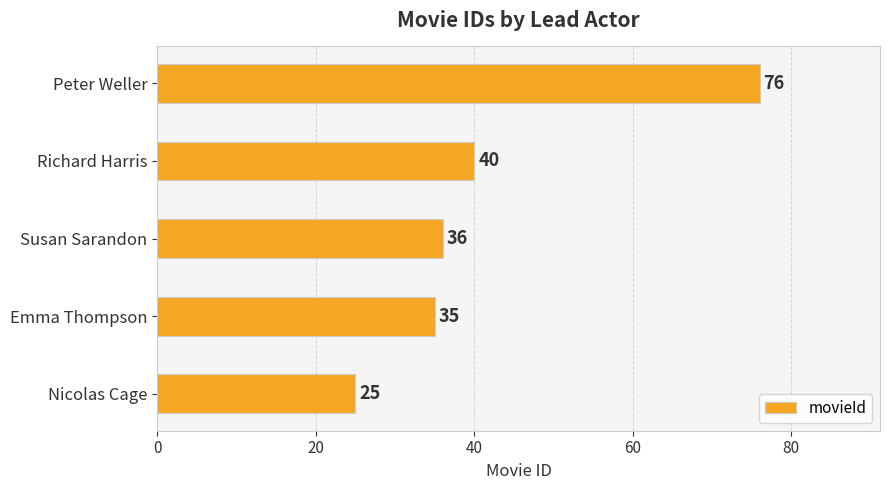

List the labels in order of value, smallest first.

Nicolas Cage, Emma Thompson, Susan Sarandon, Richard Harris, Peter Weller